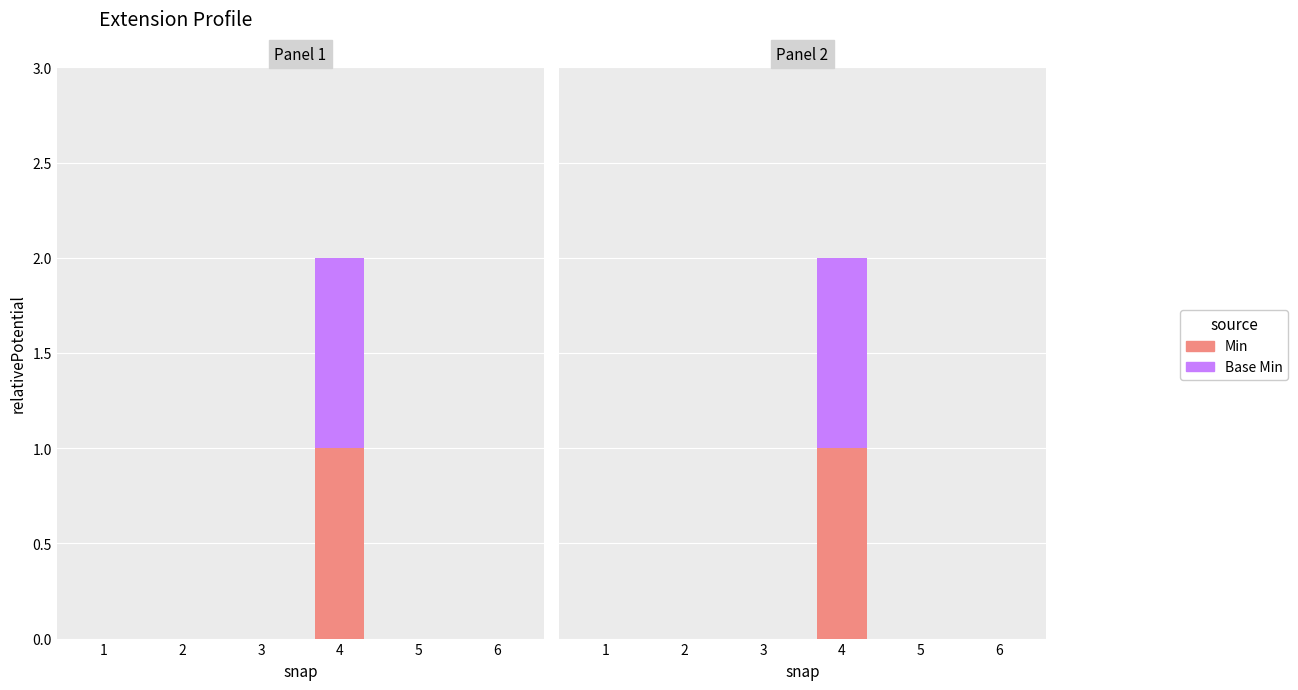

What is the maximum value for Min?

1